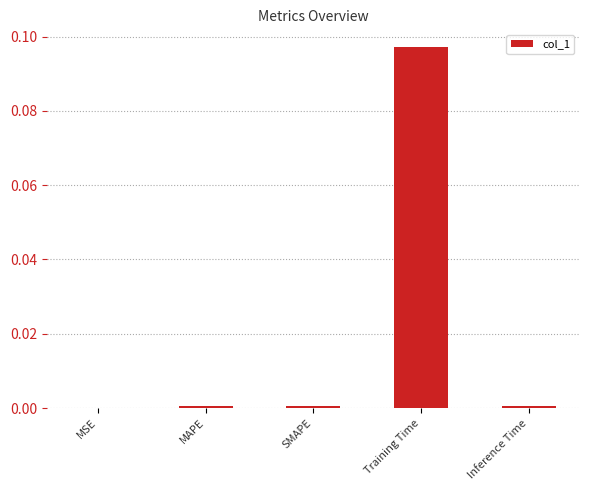

Which has a higher value, Training Time or Inference Time?

Training Time